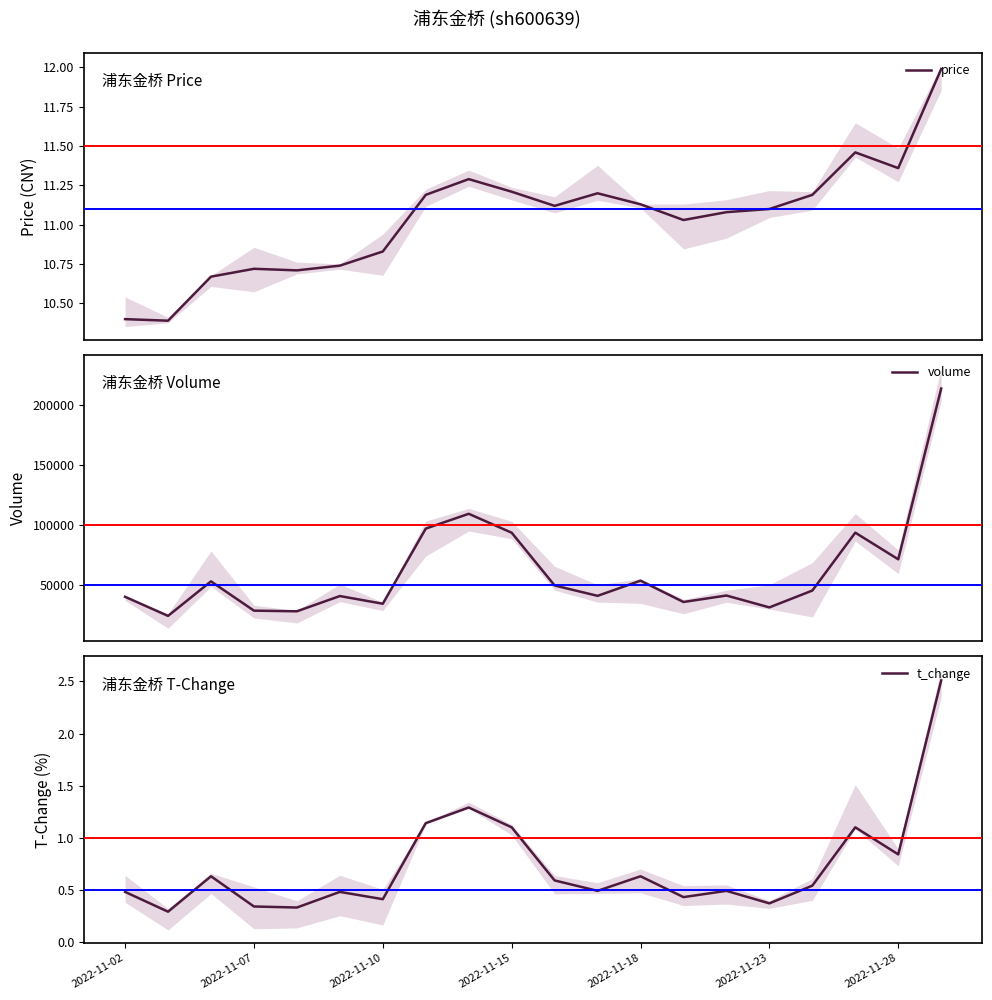

What position from the right is 14?

6